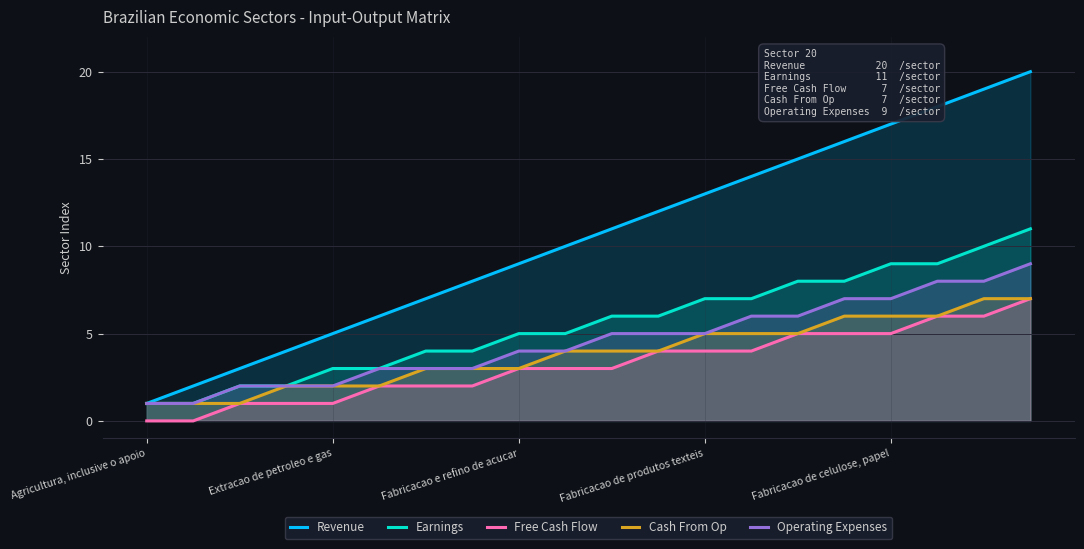

Which series has the largest total across all categories?

Revenue